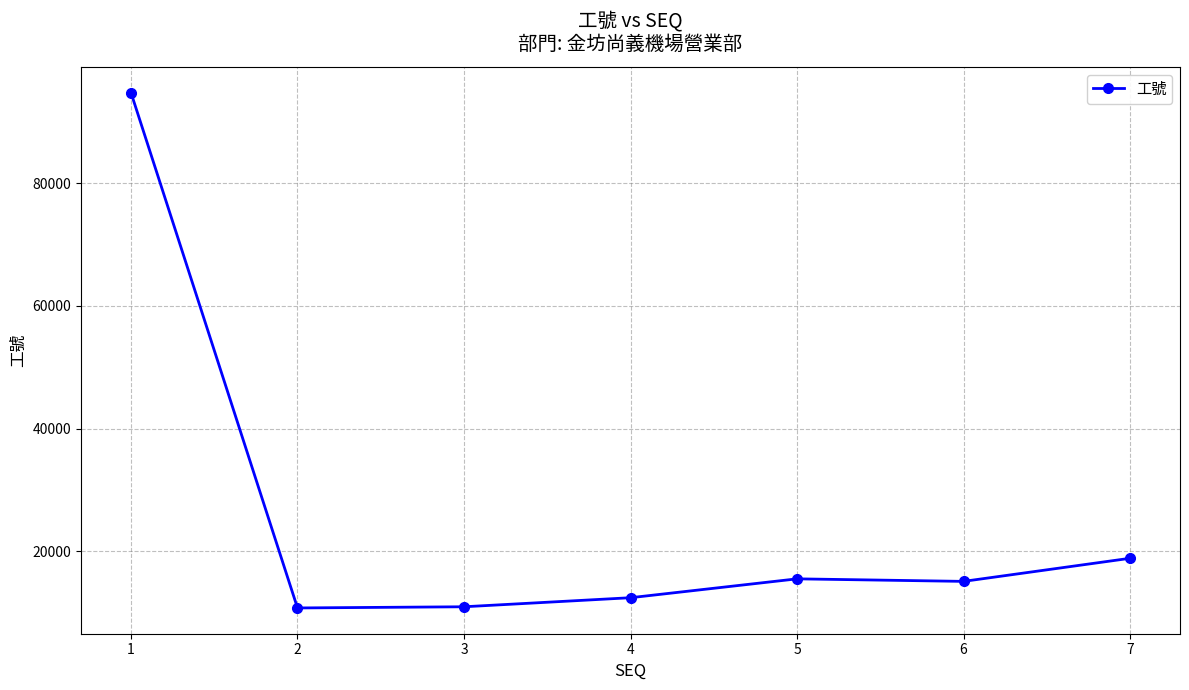

What is the change in value from 6 to 7?

+3762